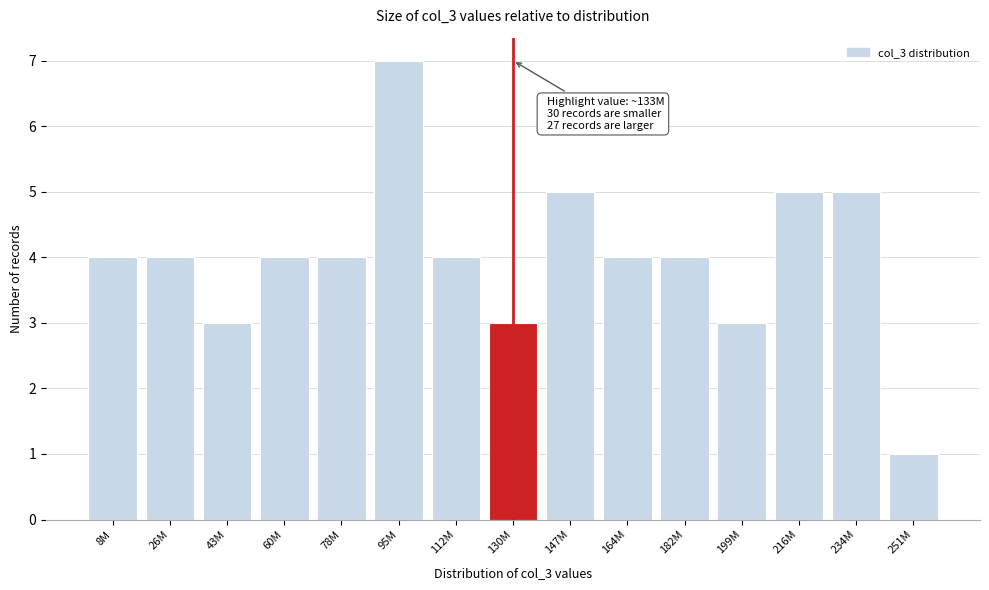

Reading left to right, transcribe all the data shown in this chart.

8M=4	26M=4	43M=3	60M=4	78M=4	95M=7	112M=4	130M=3	147M=5	164M=4	182M=4	199M=3	216M=5	234M=5	251M=1